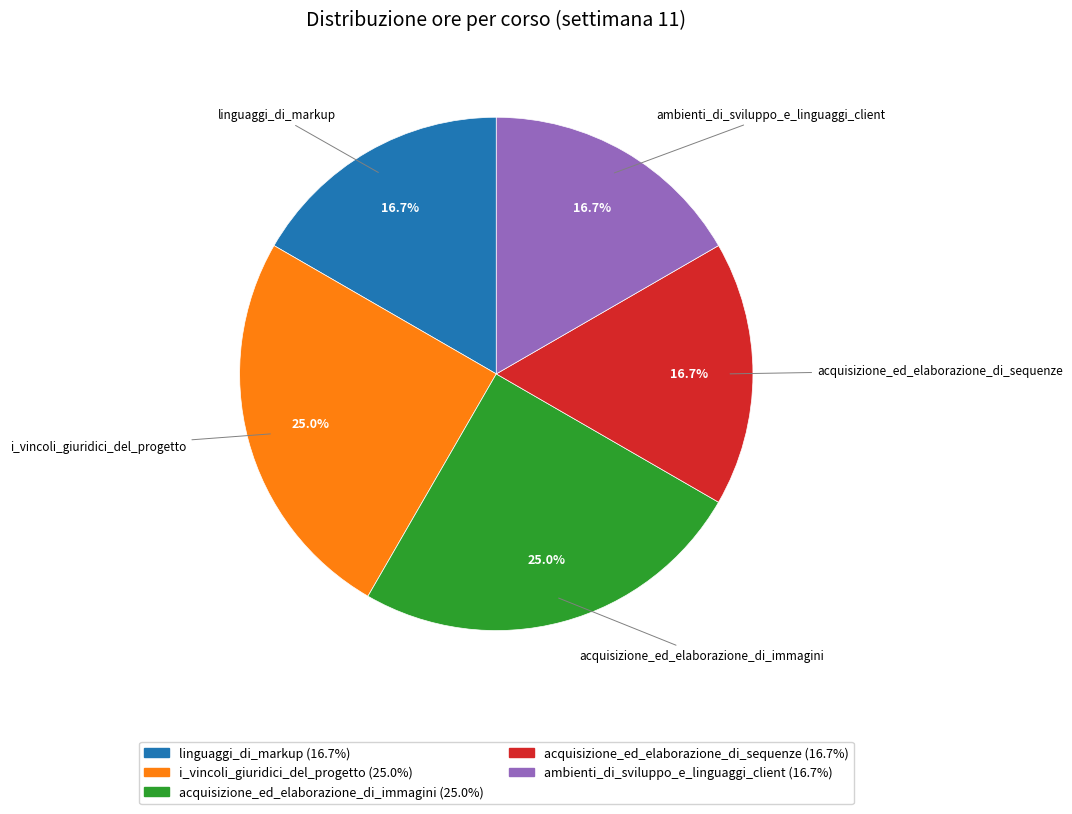

Does any single category account for the majority?

No